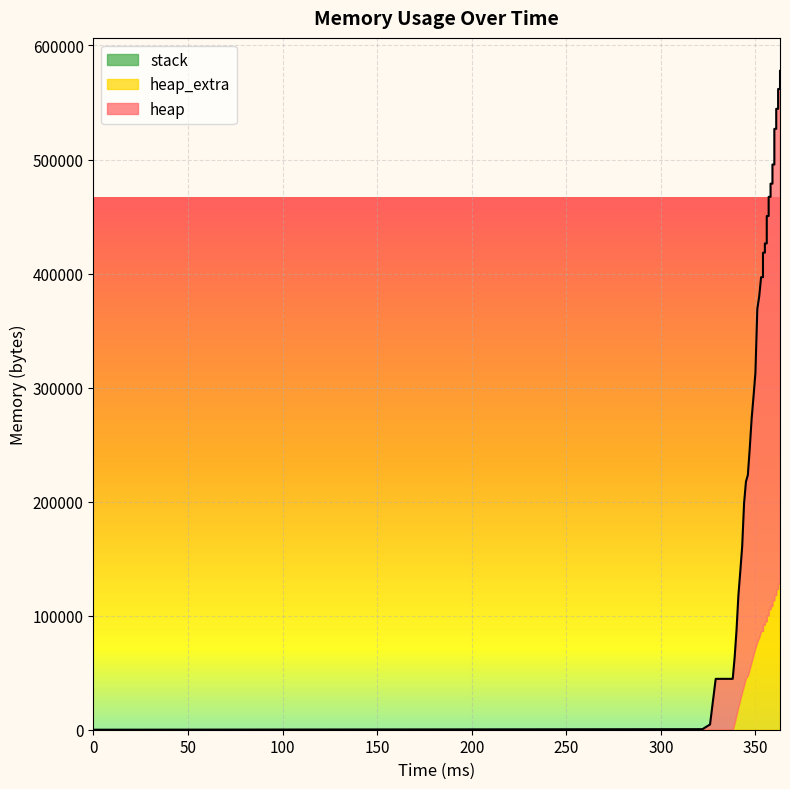

True or false: heap has a value of 615733 at 31.

False